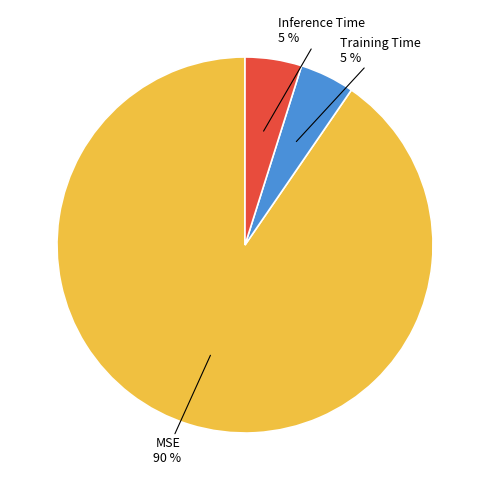

Is there a majority slice in this chart?

Yes